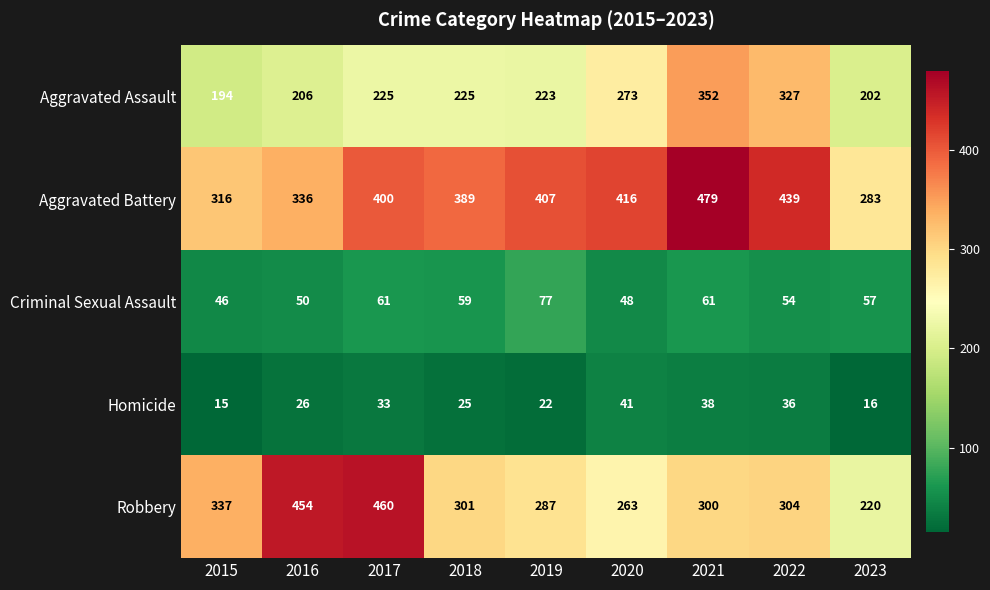

Rank the series at 2021 from lowest to highest value.

Homicide, Criminal Sexual Assault, Robbery, Aggravated Assault, Aggravated Battery